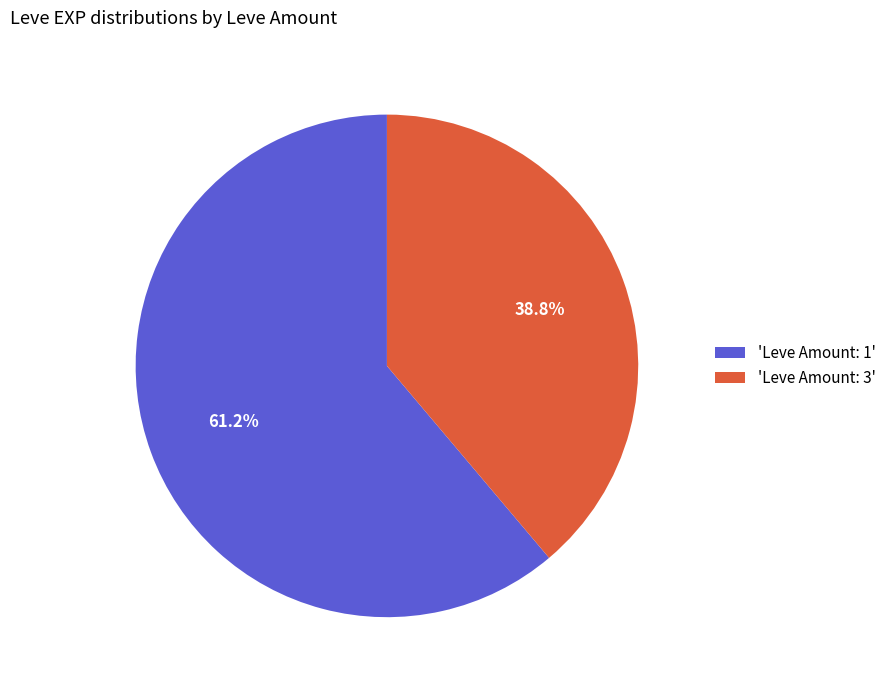

Which category accounts for the majority?

'Leve Amount: 1'